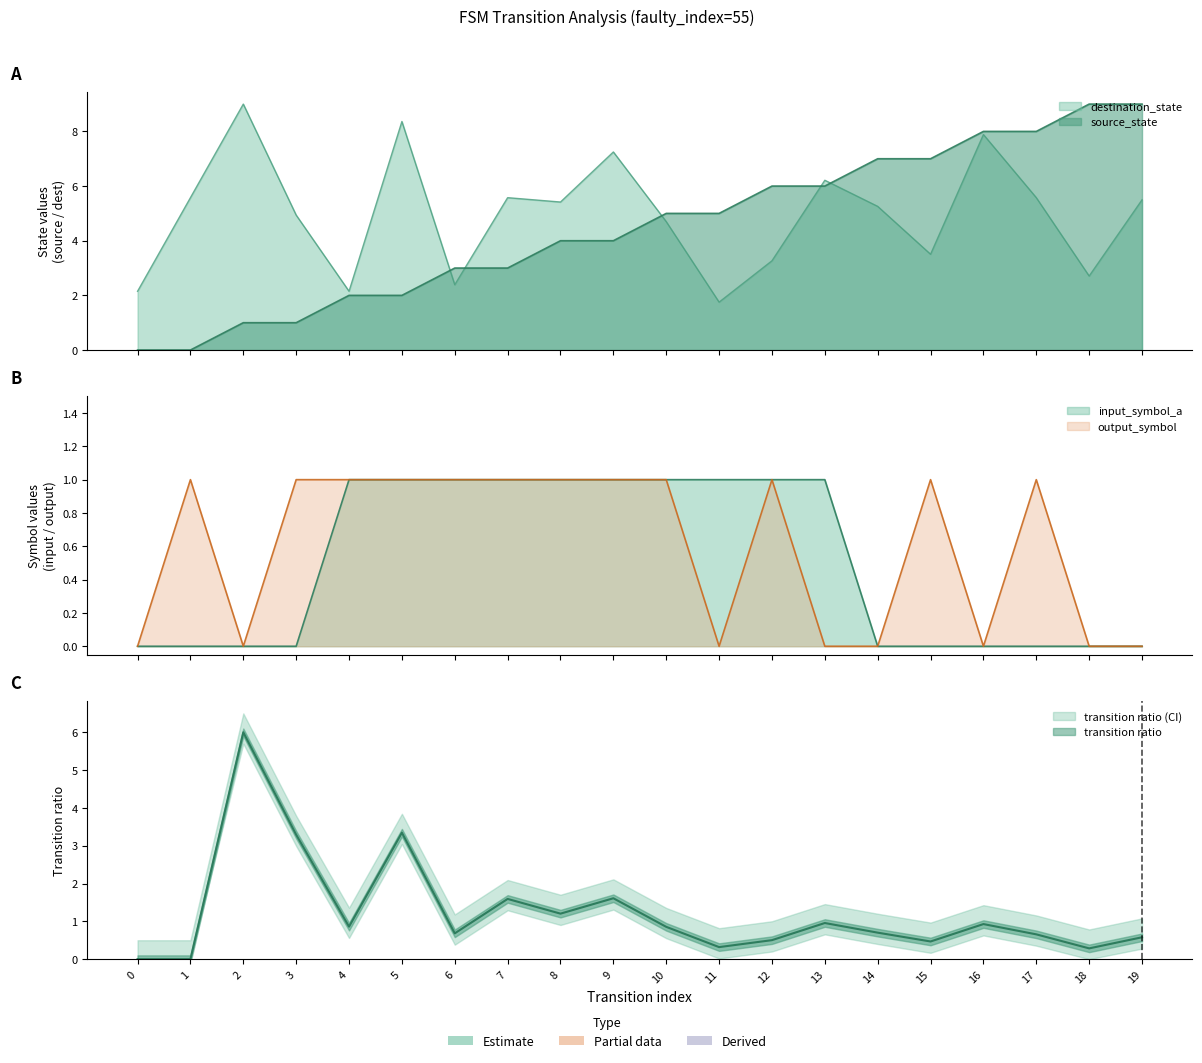

Where does the source_state series first go above 5?

12